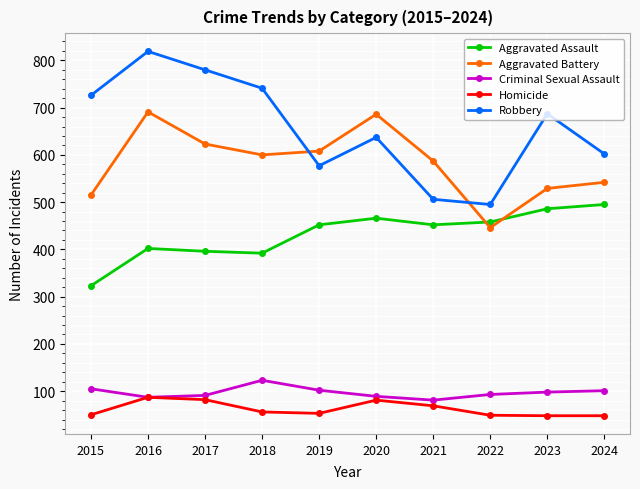

Does the chart display data point markers on the line(s)?

Yes